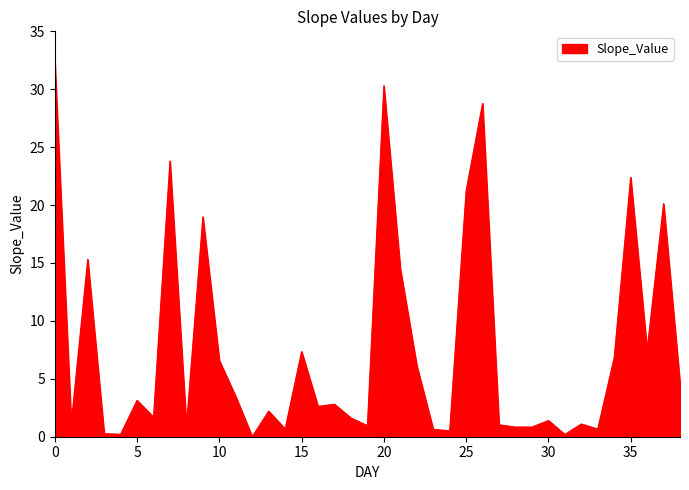

Does the chart display data point markers on the line(s)?

No